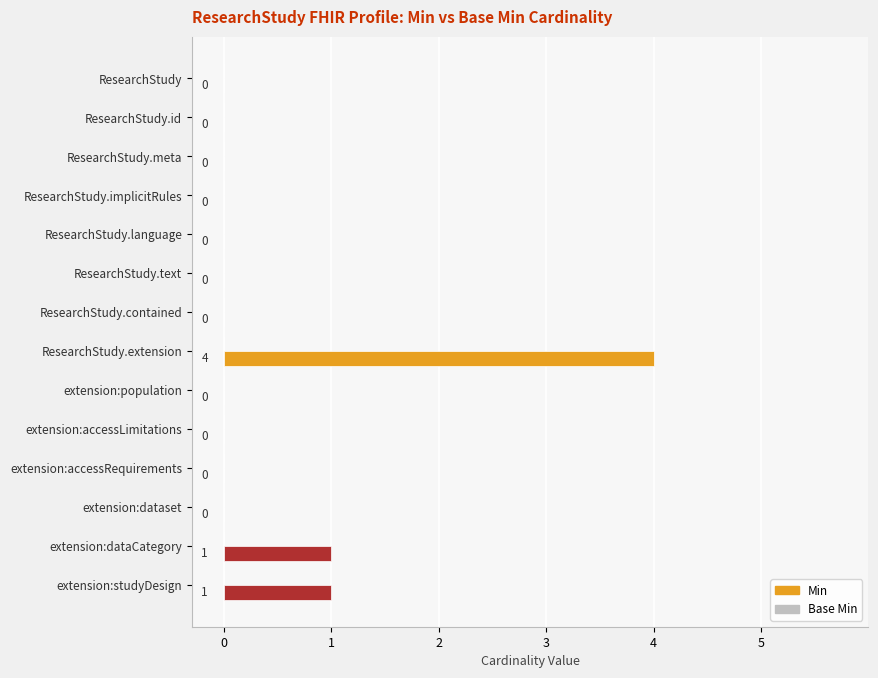

What is the change in value from ResearchStudy.implicitRules to extension:dataCategory?

+1